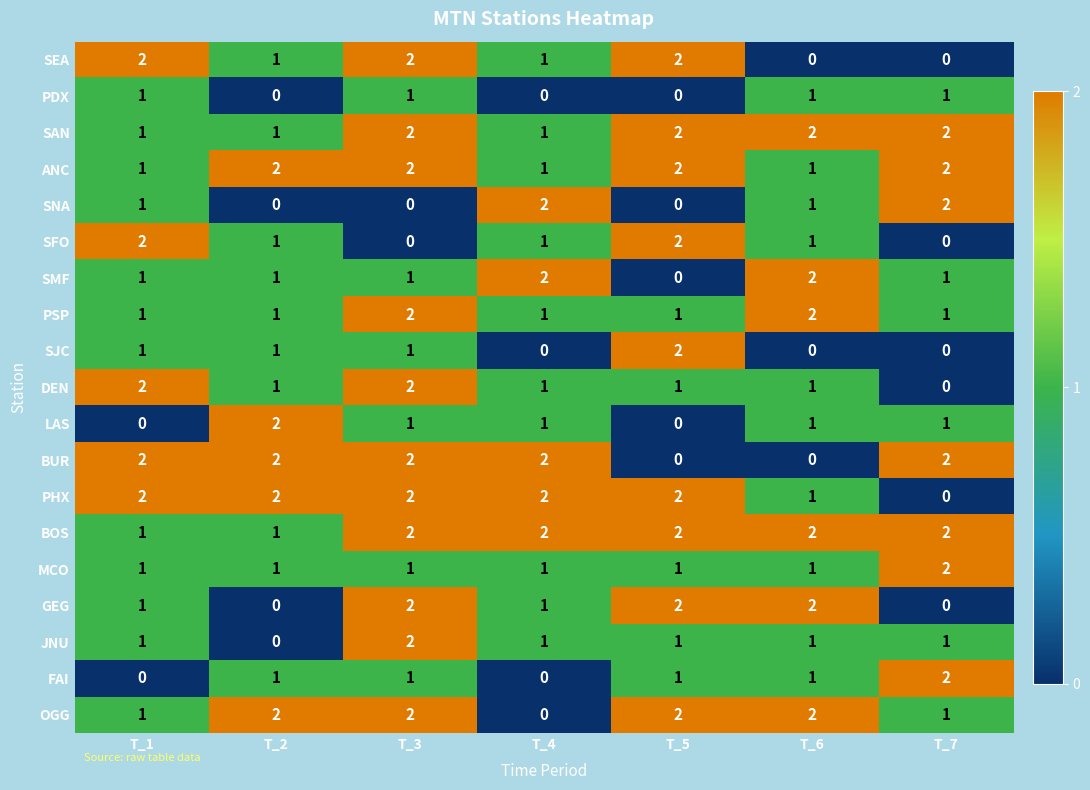

At which label does LAS reach its peak?

T_2